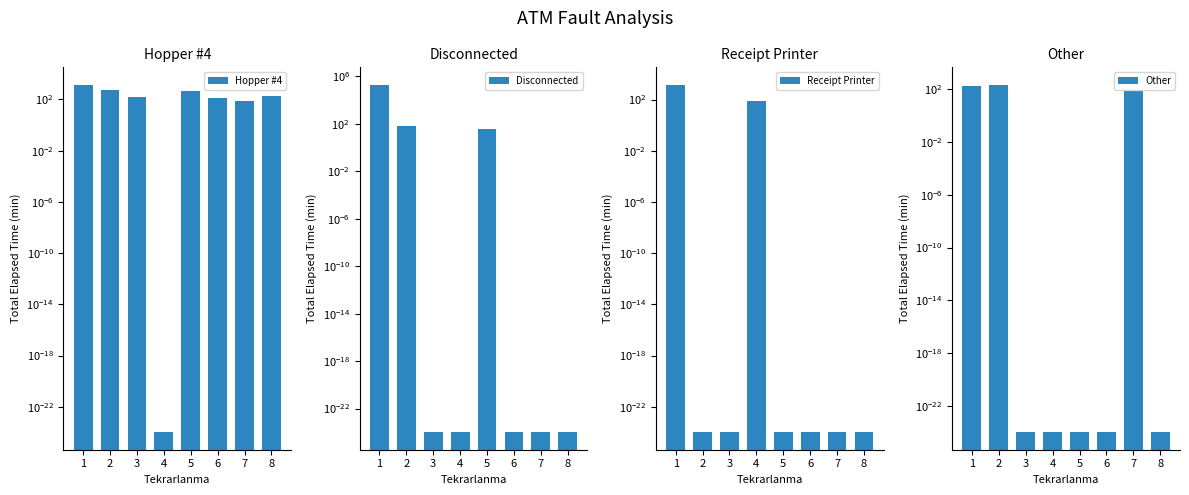

What is the highest value of the Hopper #4 series?

1405.0